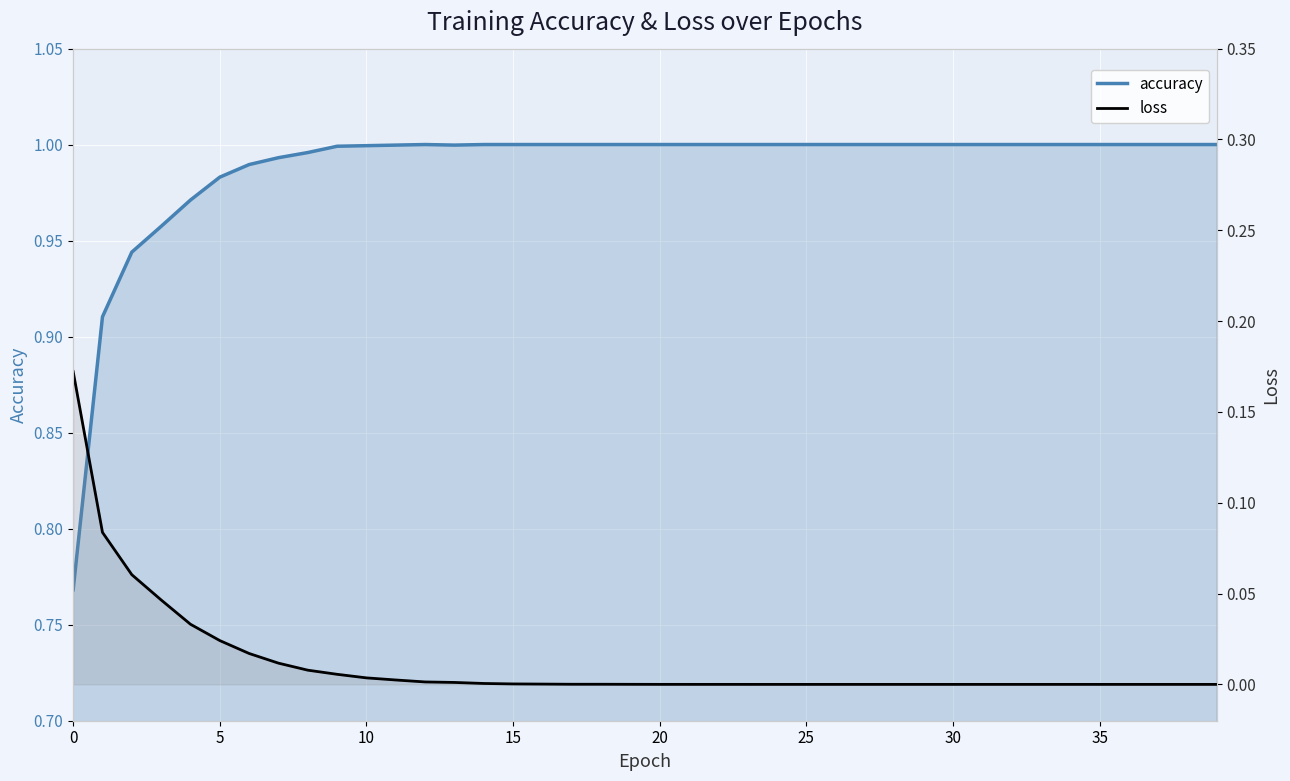

True or false: loss has a value of 0.0 at 38.

True